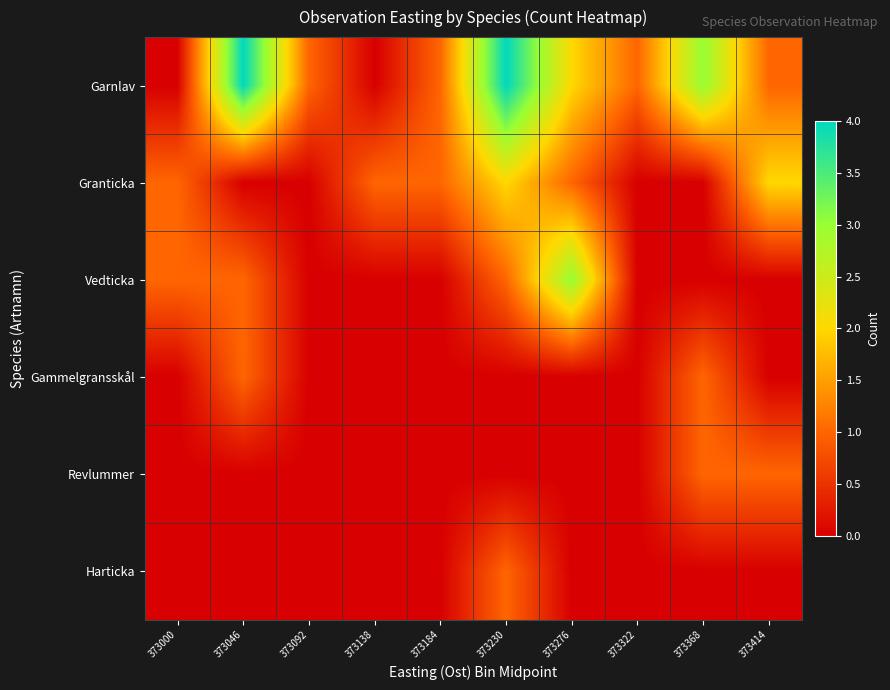

At how many categories does at least one series exceed 0?

10